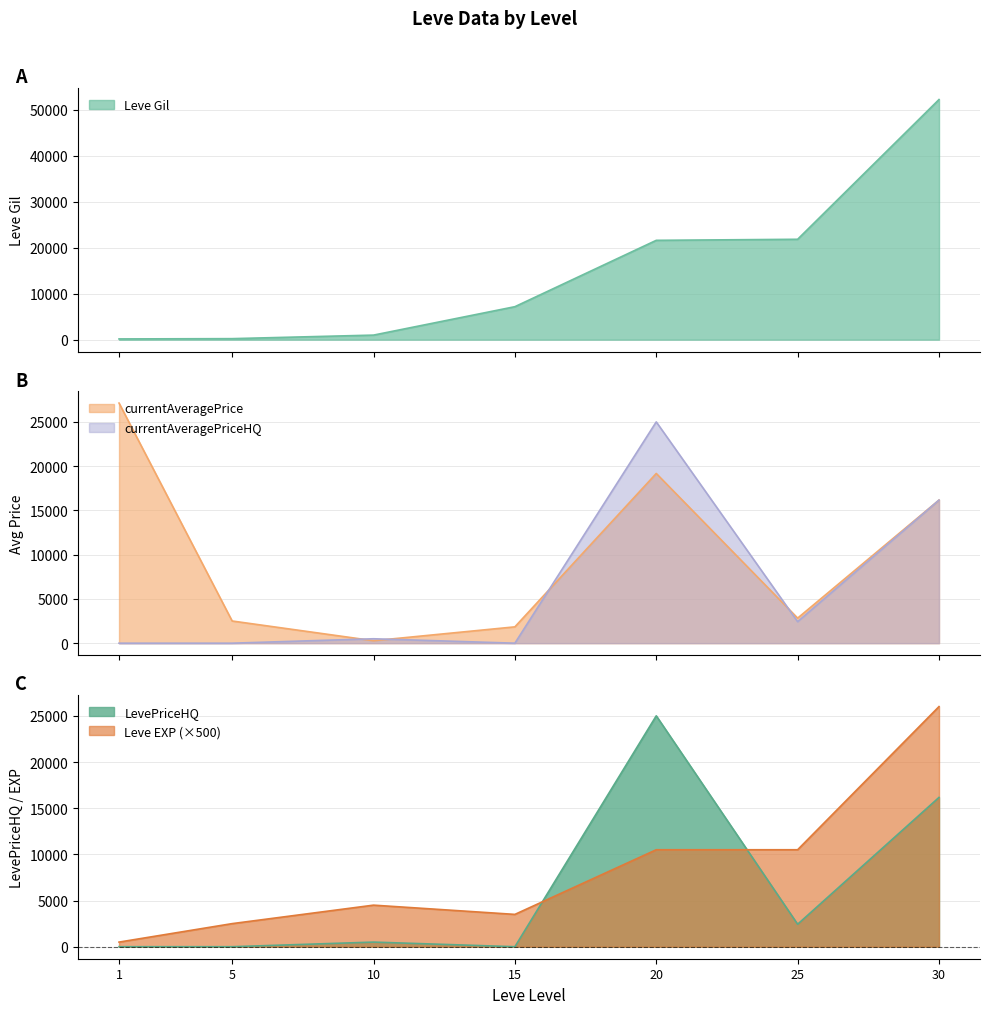

Is it true that currentAveragePrice equals 16166.7 at 30?

True